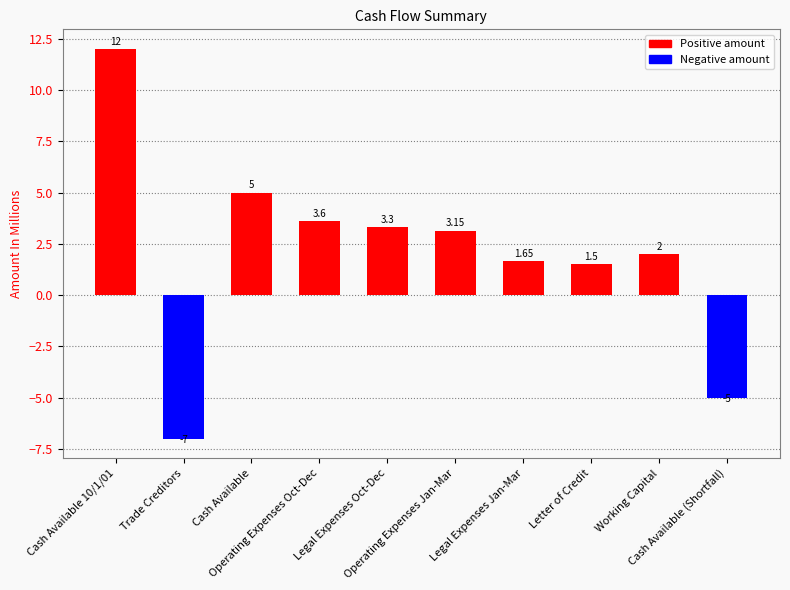

Are the bars grouped side by side (vs. stacked)?

No